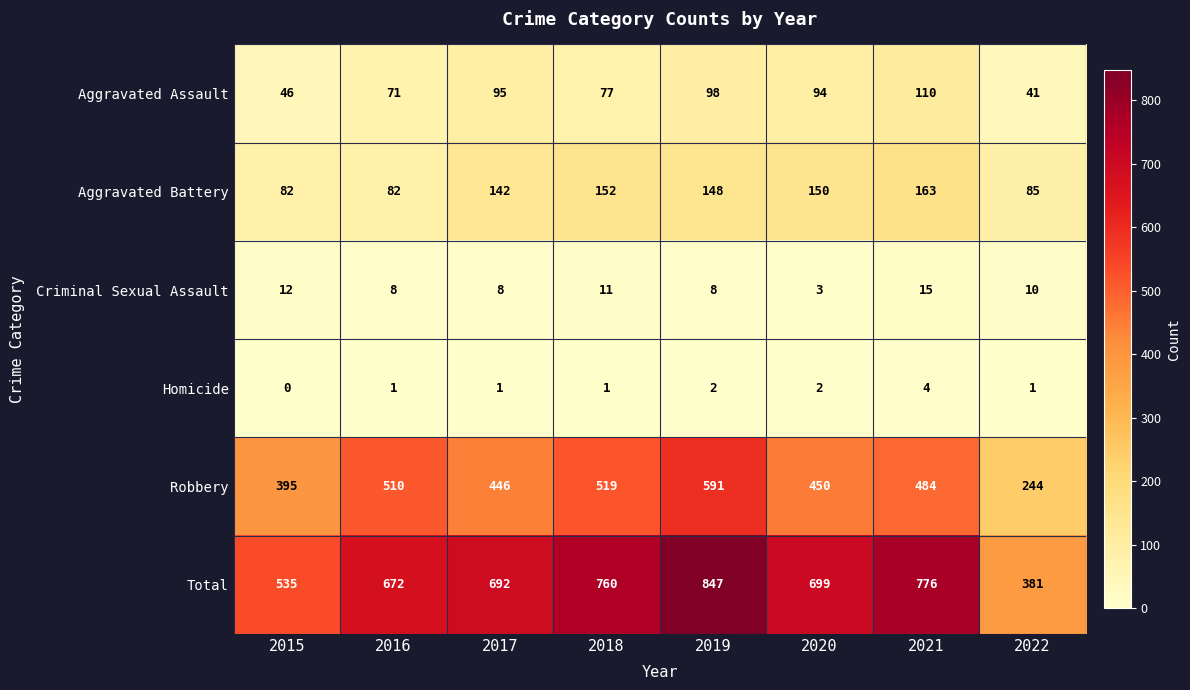

The Total series shows 999 at 2016. True or false?

False